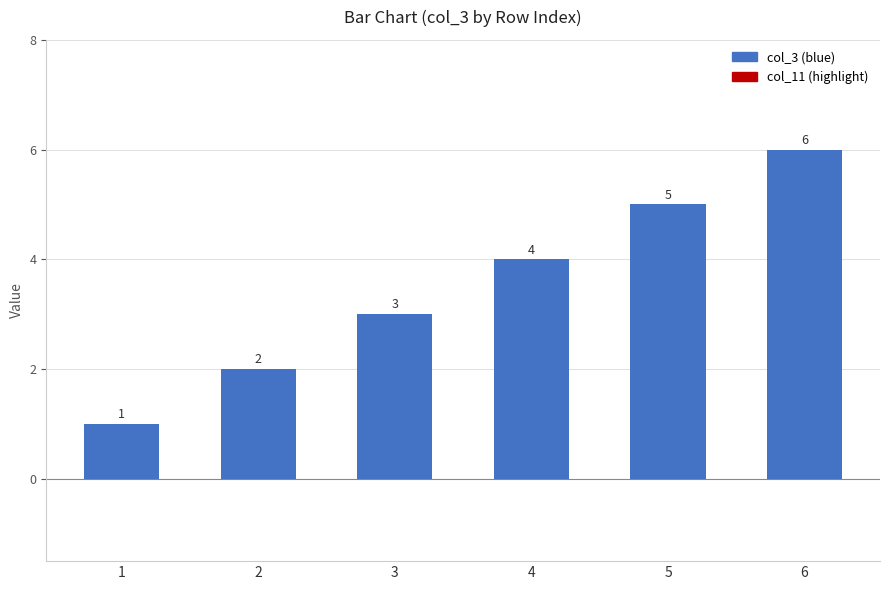

What is the difference between the values at 1 and 4?

3